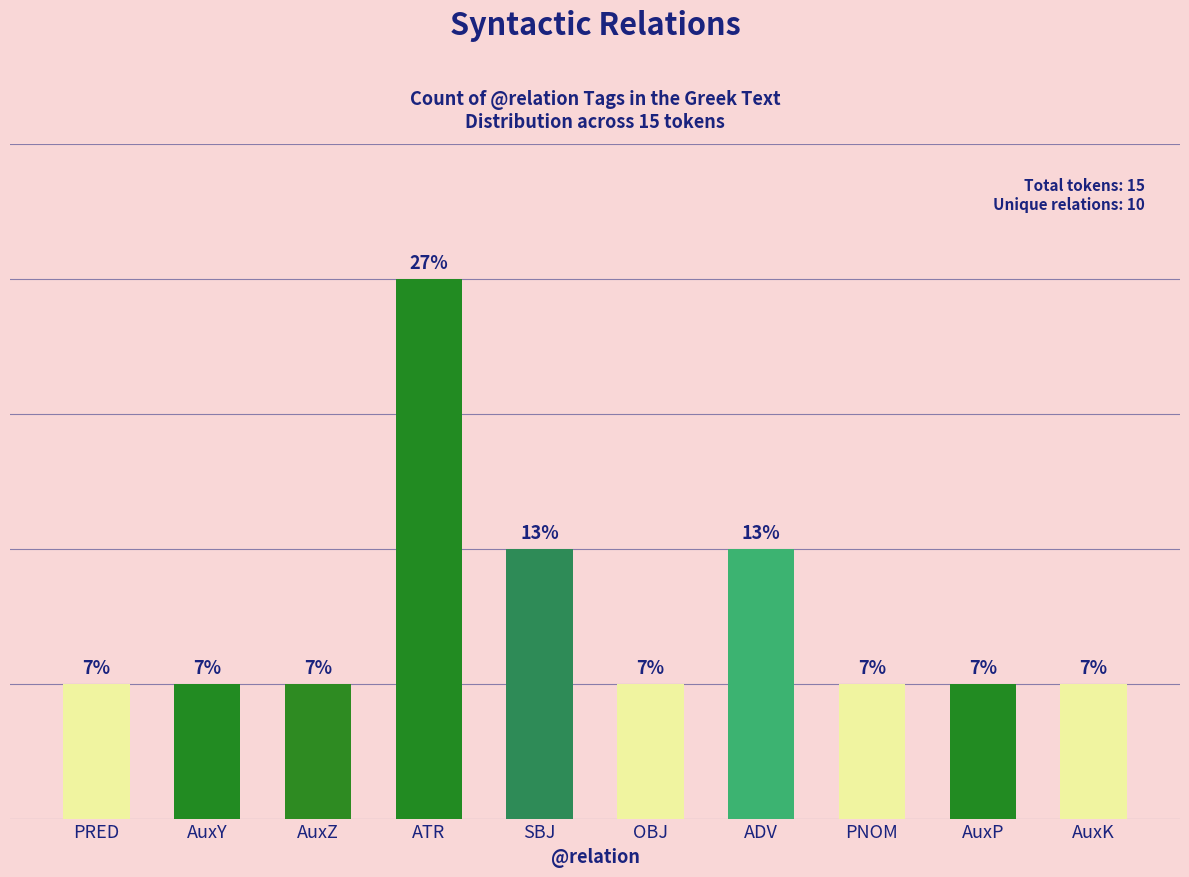

Does the chart contain any negative values?

No